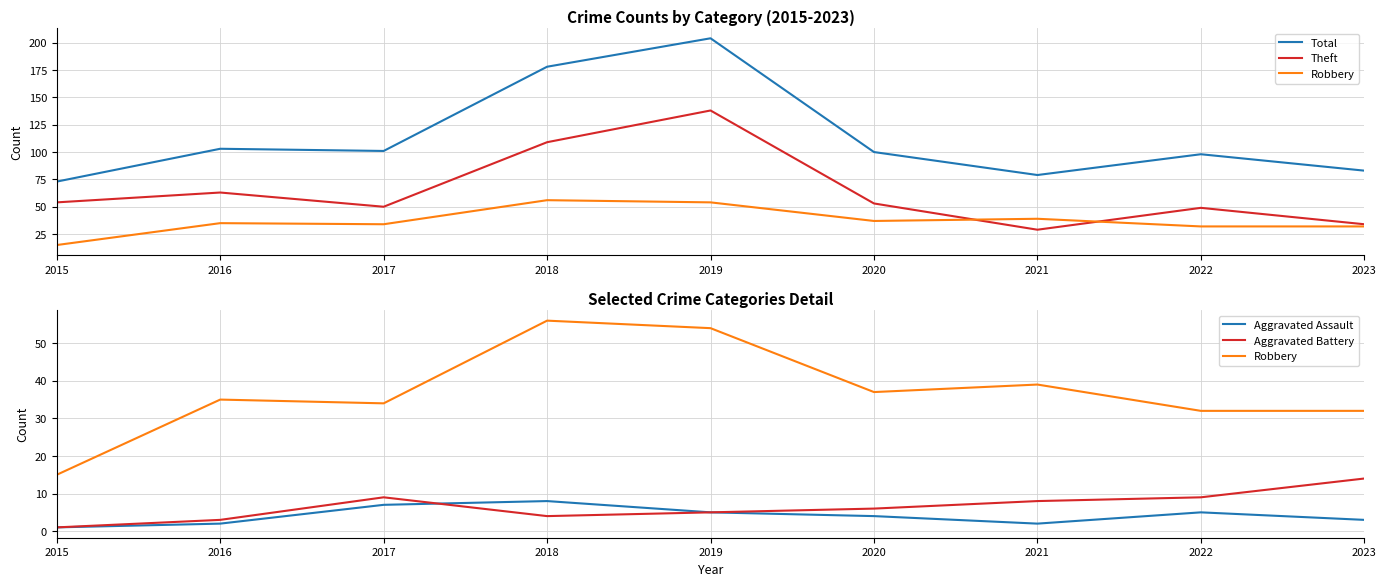

The Theft series shows 43 at 2021. True or false?

False